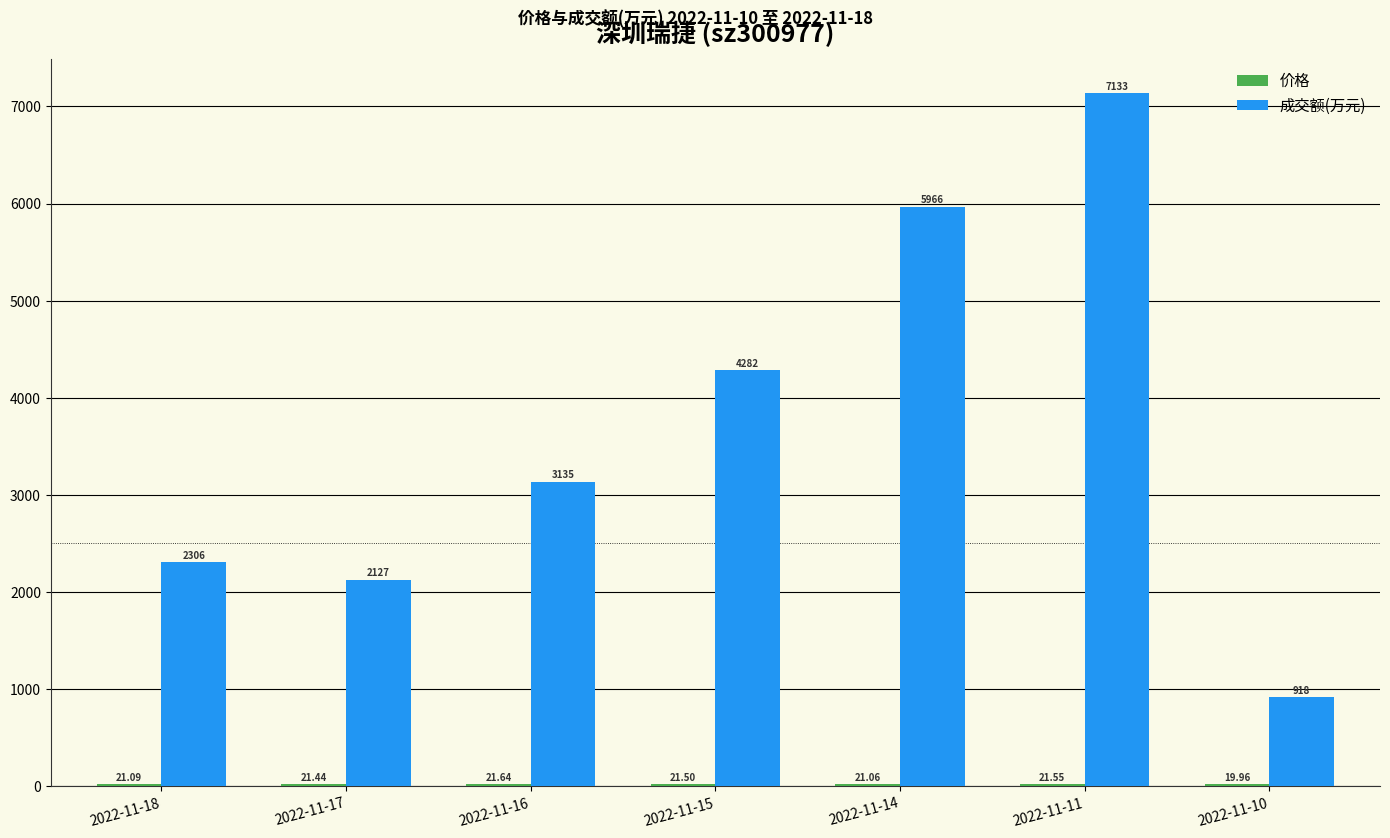

How many categories are shown in the chart?

7